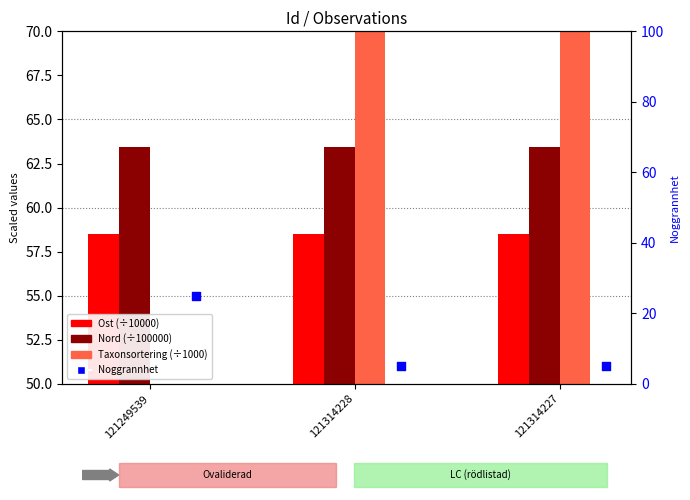

What are all the series names shown in the legend?

Ost (÷10000), Nord (÷100000), Taxonsortering (÷1000), Noggrannhet